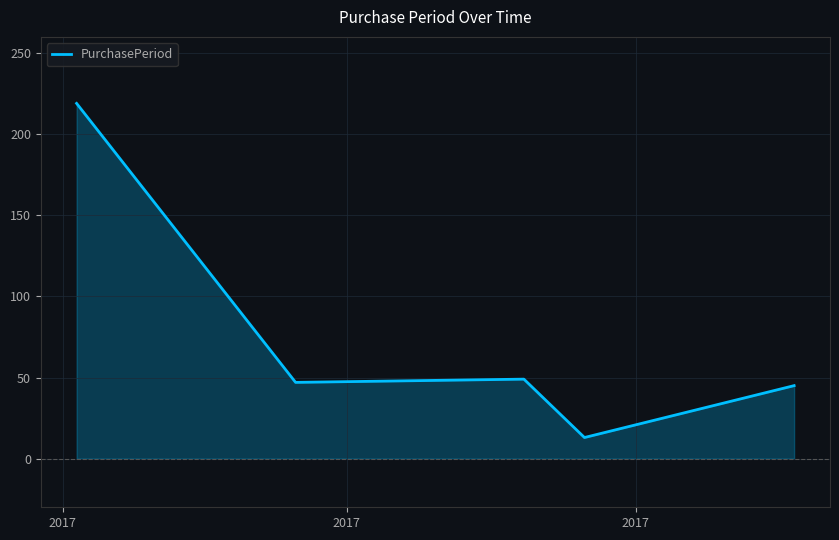

What is the smallest value displayed?

13